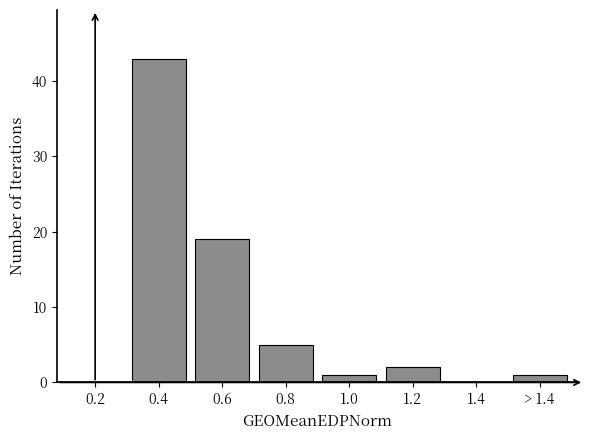

Reading left to right, extract all data points from this chart.

0.2=0	0.4=43	0.6=19	0.8=5	1.0=1	1.2=2	1.4=0	> 1.4=1